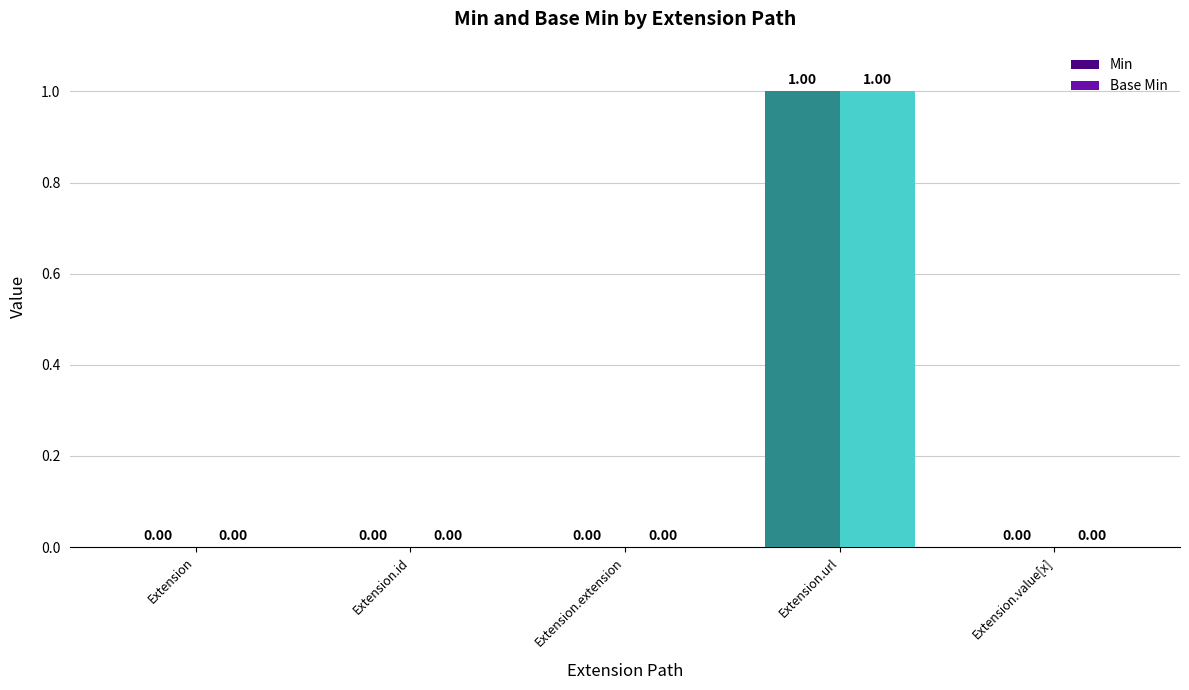

What is the maximum value shown in the chart?

1